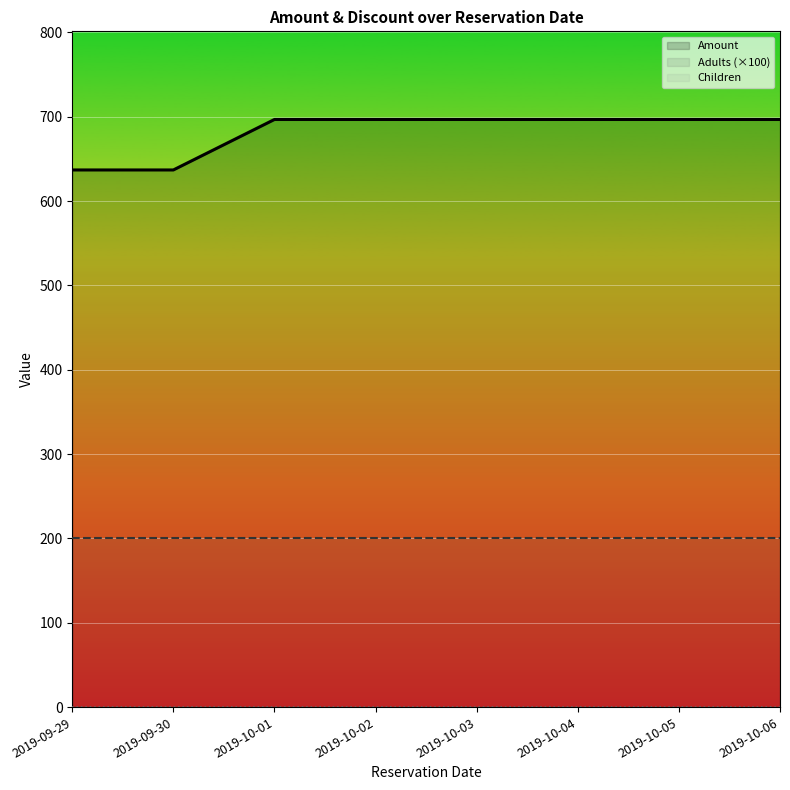

At which category is the sum across all series the highest?

2019-10-01